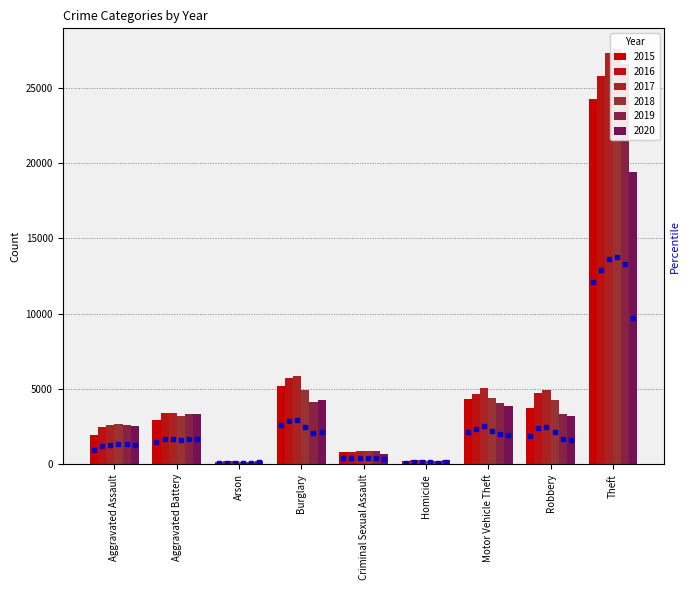

How many bars are there in total?

54